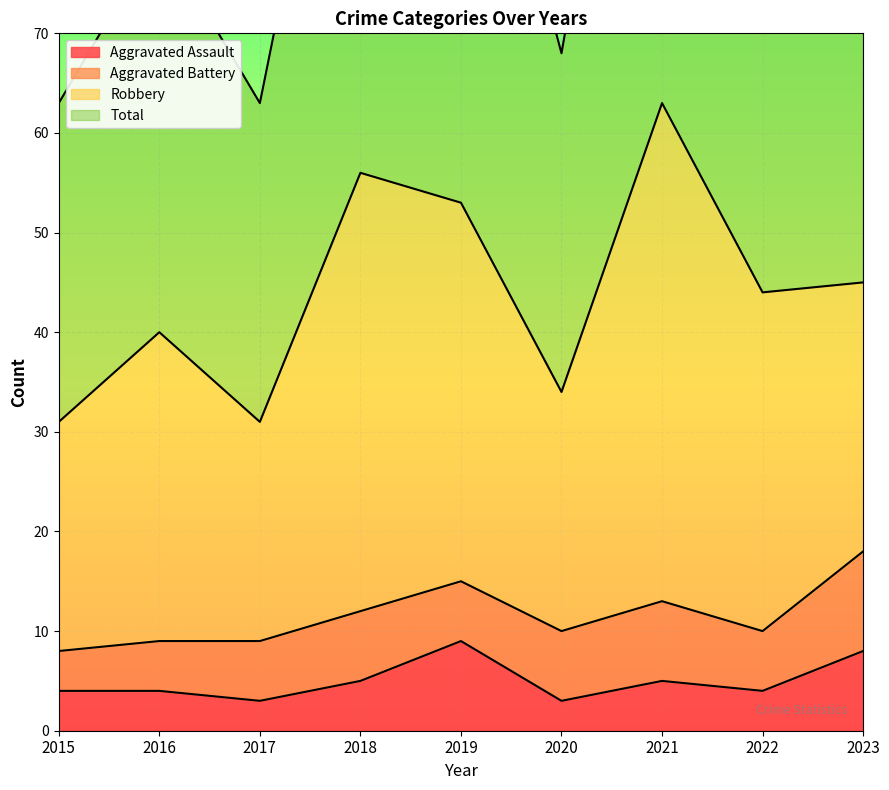

Which category has the lowest value in the Total series?

2015